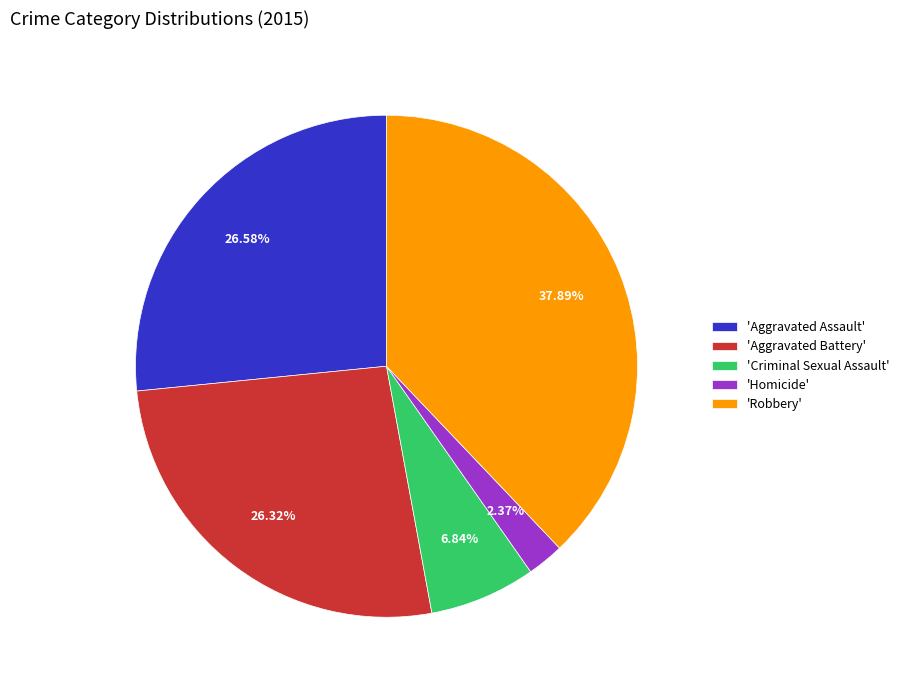

Approximately how many times larger is the value at 'Aggravated Assault' compared to 'Robbery'?

0.7